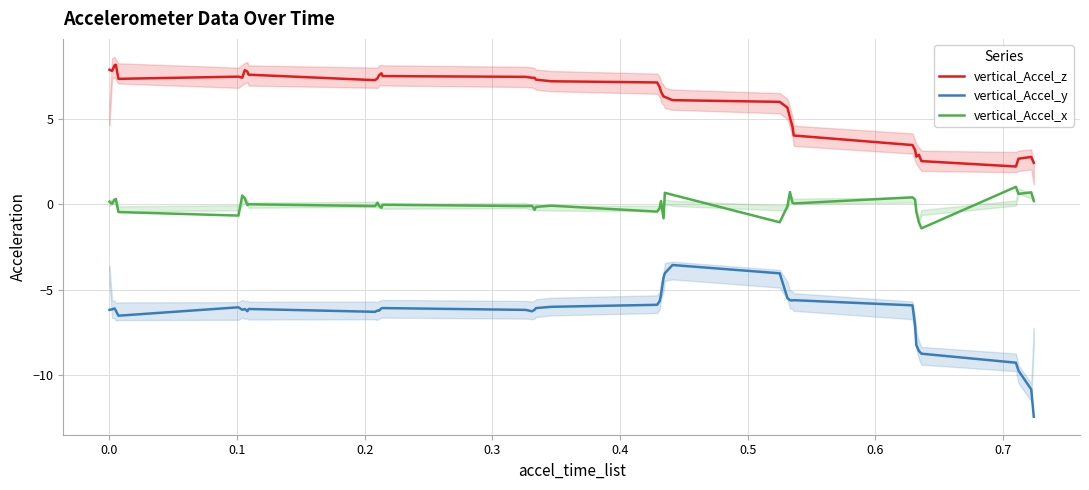

What is the minimum value for vertical_Accel_x?

-1.4